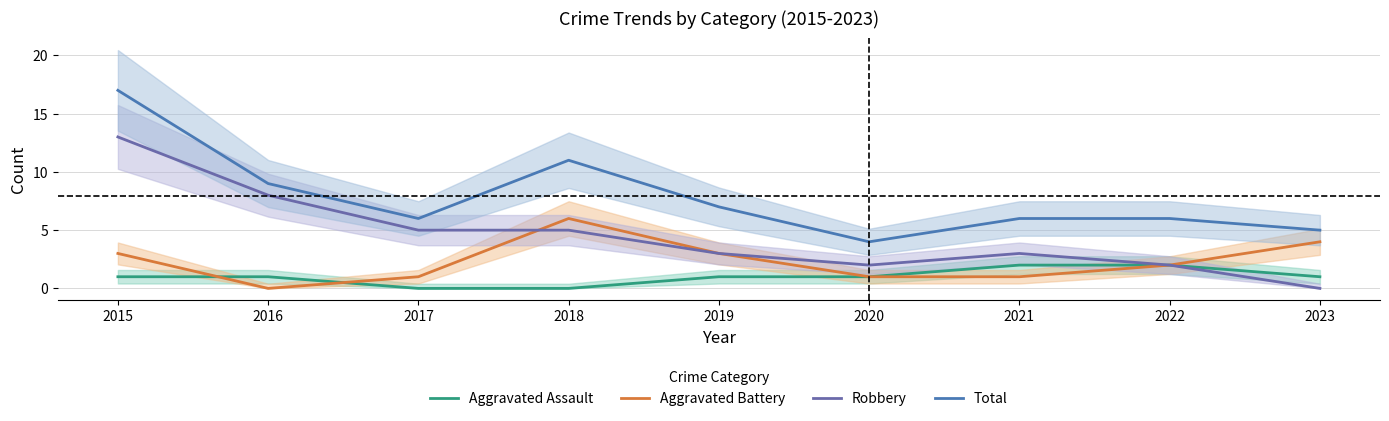

How many lines are shown in the chart?

4